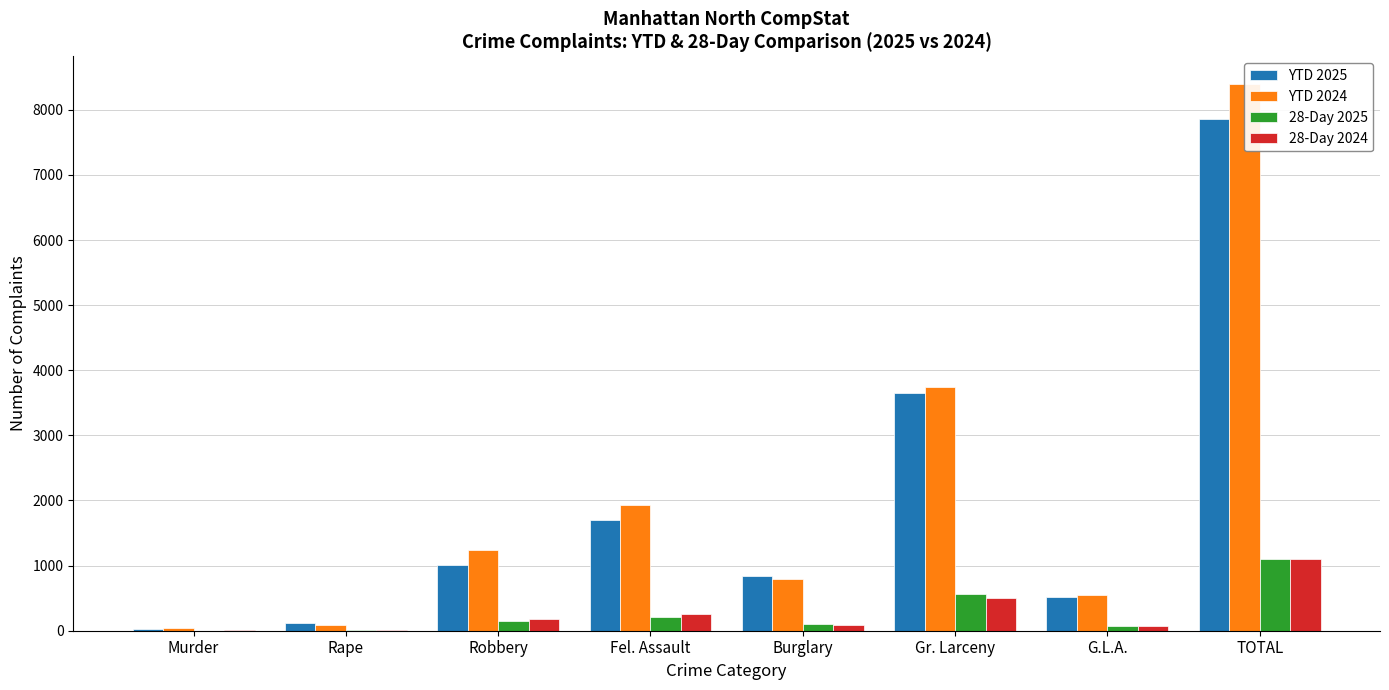

Is the value of YTD 2024 at Rape greater than the value of YTD 2025 at Gr. Larceny?

No